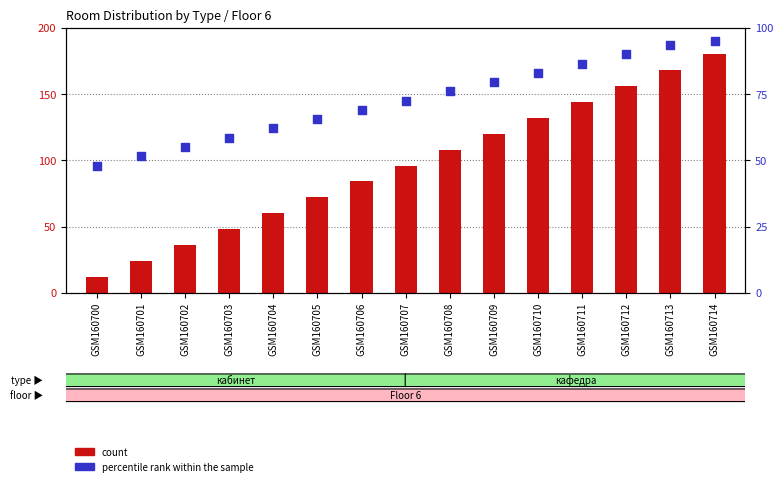

What are all the series names shown in the legend?

count, percentile rank within the sample